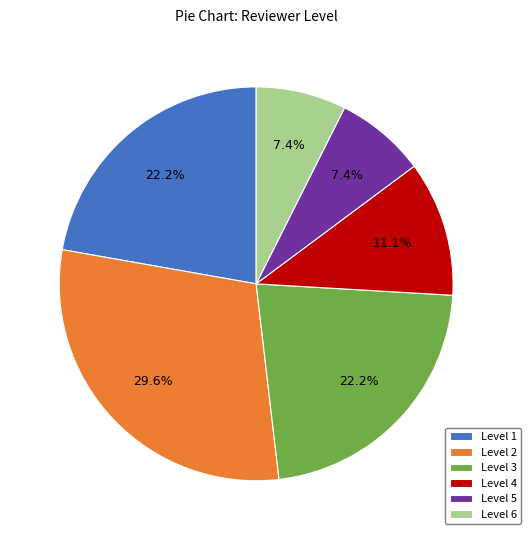

Combined, what portion of the pie is Level 1 and Level 4?

33.3%